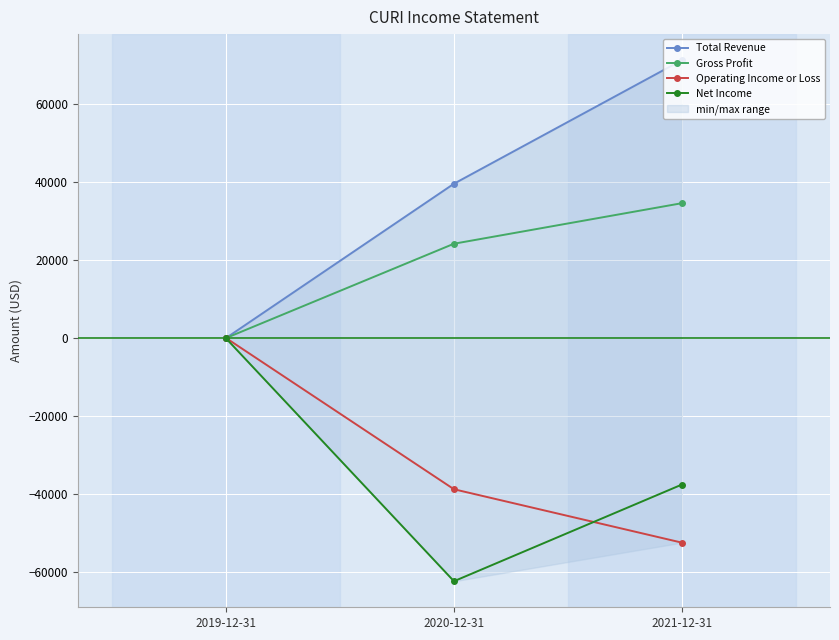

Between 2020-12-31 and 2021-12-31, which is larger?

2021-12-31